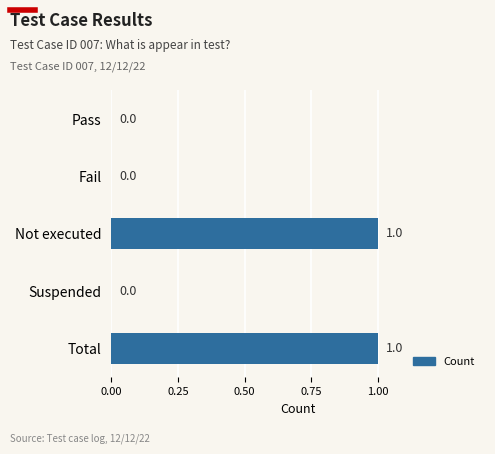

What is the change in value from Pass to Total?

+1